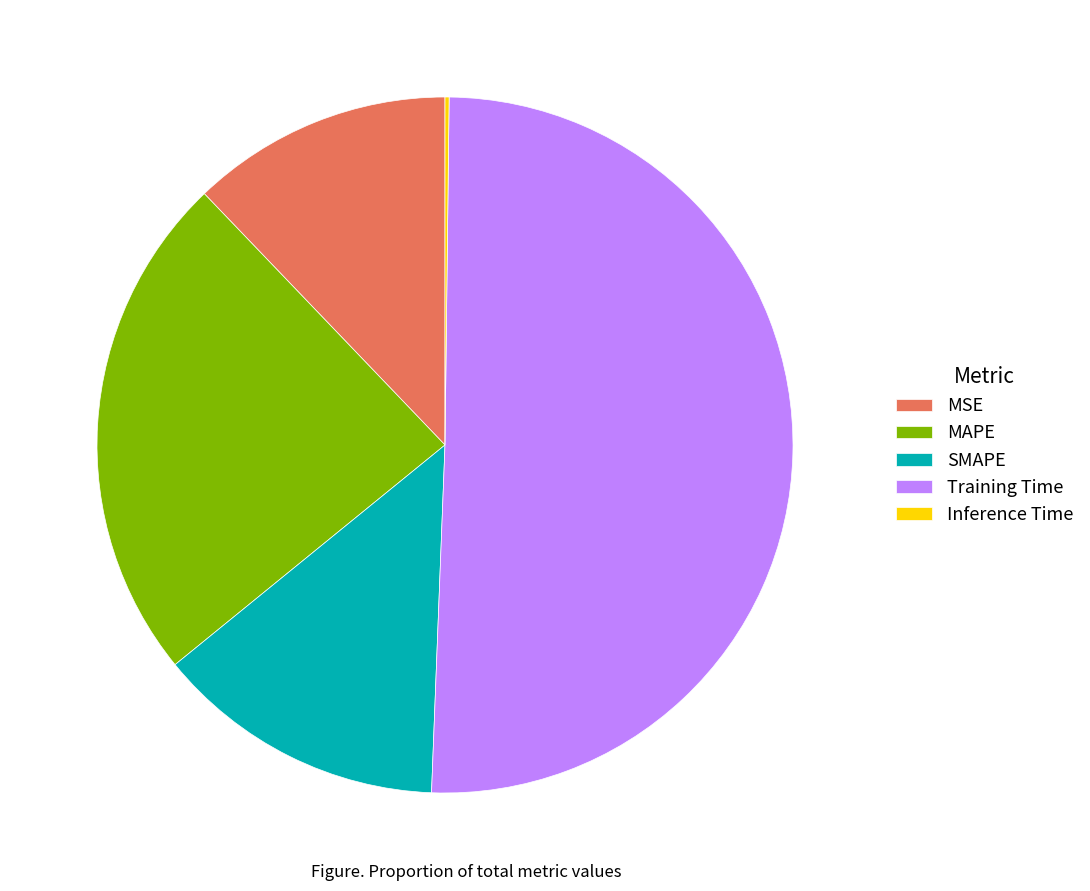

Which category accounts for the majority?

Training Time